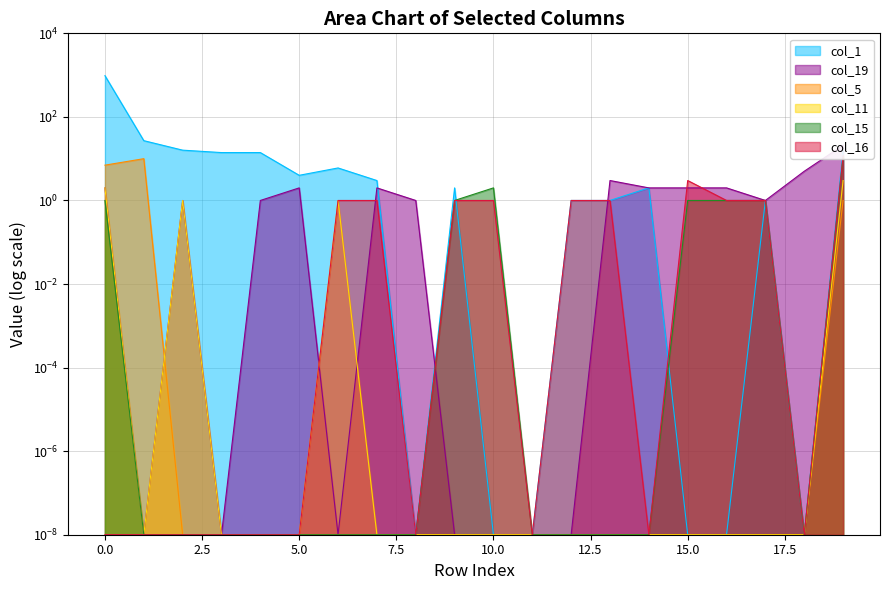

What is the maximum value for col_11?

3.0